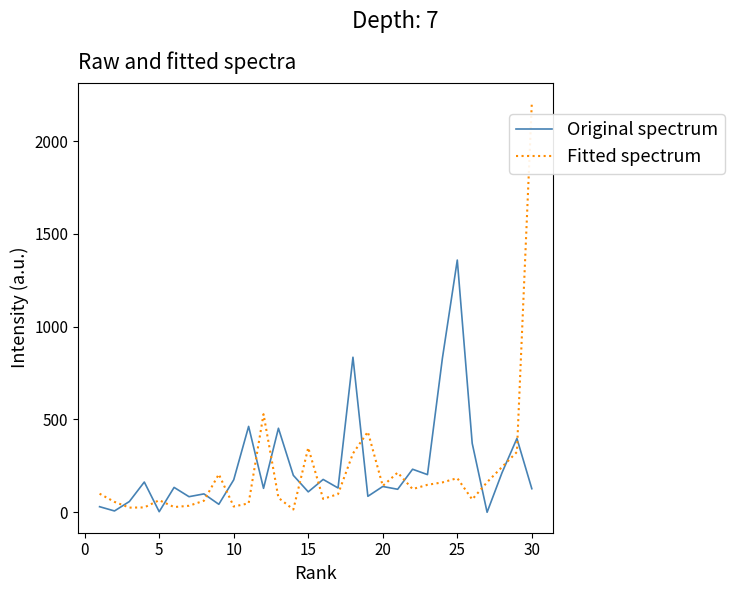

What is the highest value of the Fitted spectrum series?

2206